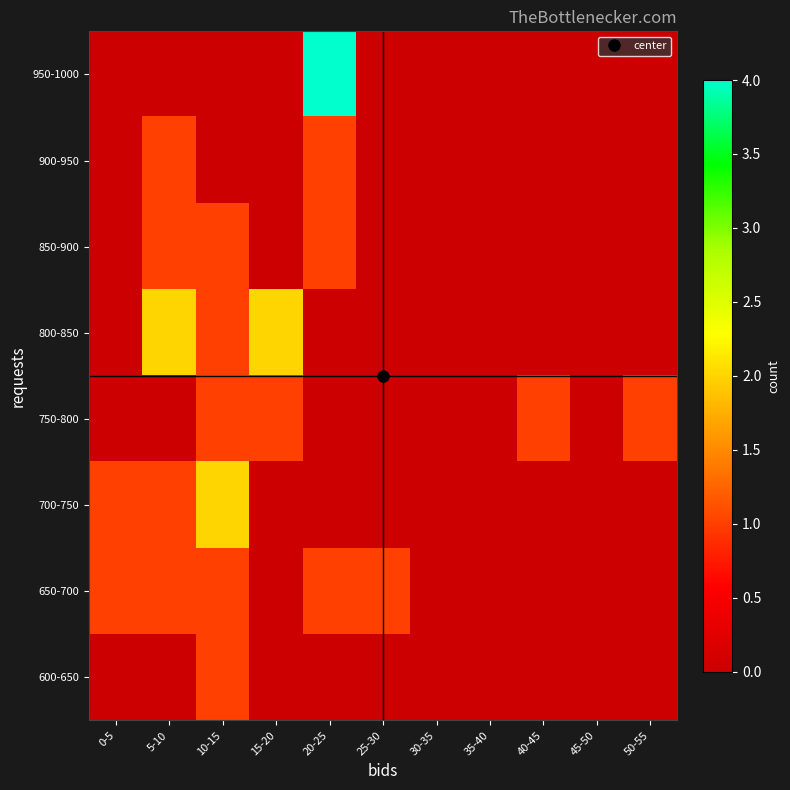

Reading left to right, transcribe all the data shown in this chart.

600-650: 0-5=0	5-10=0	10-15=1	15-20=0	20-25=0	25-30=0	30-35=0	35-40=0	40-45=0	45-50=0	50-55=0
650-700: 0-5=1	5-10=1	10-15=1	15-20=0	20-25=1	25-30=1	30-35=0	35-40=0	40-45=0	45-50=0	50-55=0
700-750: 0-5=1	5-10=1	10-15=2	15-20=0	20-25=0	25-30=0	30-35=0	35-40=0	40-45=0	45-50=0	50-55=0
750-800: 0-5=0	5-10=0	10-15=1	15-20=1	20-25=0	25-30=0	30-35=0	35-40=0	40-45=1	45-50=0	50-55=1
800-850: 0-5=0	5-10=2	10-15=1	15-20=2	20-25=0	25-30=0	30-35=0	35-40=0	40-45=0	45-50=0	50-55=0
850-900: 0-5=0	5-10=1	10-15=1	15-20=0	20-25=1	25-30=0	30-35=0	35-40=0	40-45=0	45-50=0	50-55=0
900-950: 0-5=0	5-10=1	10-15=0	15-20=0	20-25=1	25-30=0	30-35=0	35-40=0	40-45=0	45-50=0	50-55=0
950-1000: 0-5=0	5-10=0	10-15=0	15-20=0	20-25=4	25-30=0	30-35=0	35-40=0	40-45=0	45-50=0	50-55=0